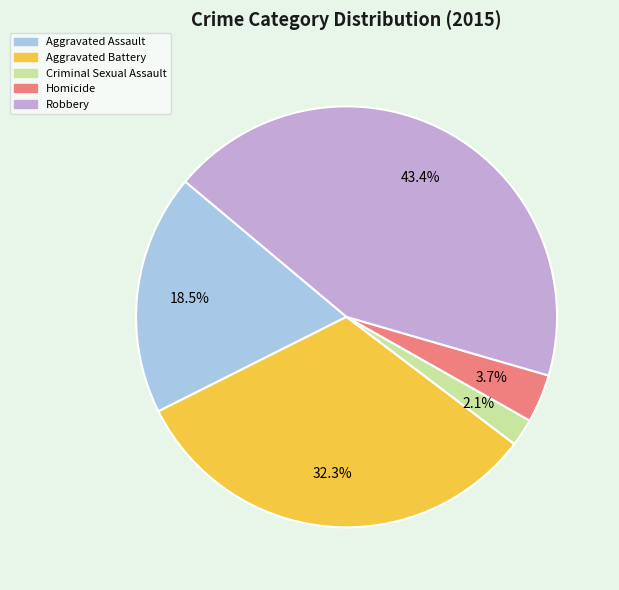

How many slices are in this pie chart?

5